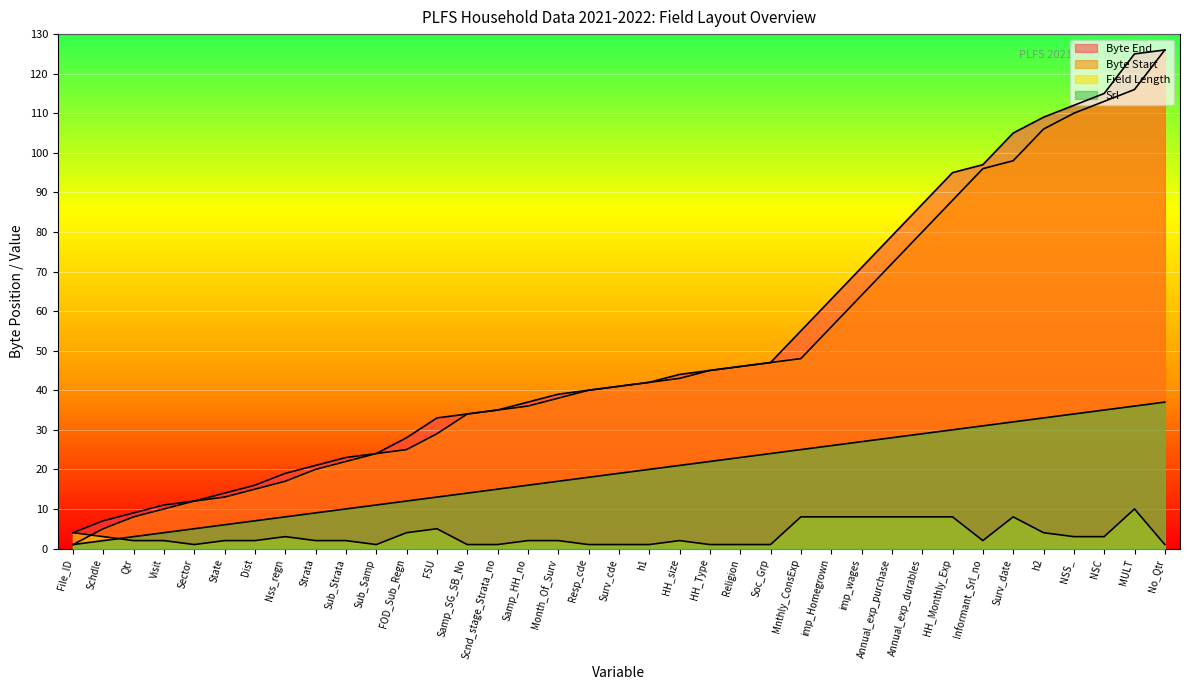

True or false: Srl has a value of 12 at FOD_Sub_Regn.

True